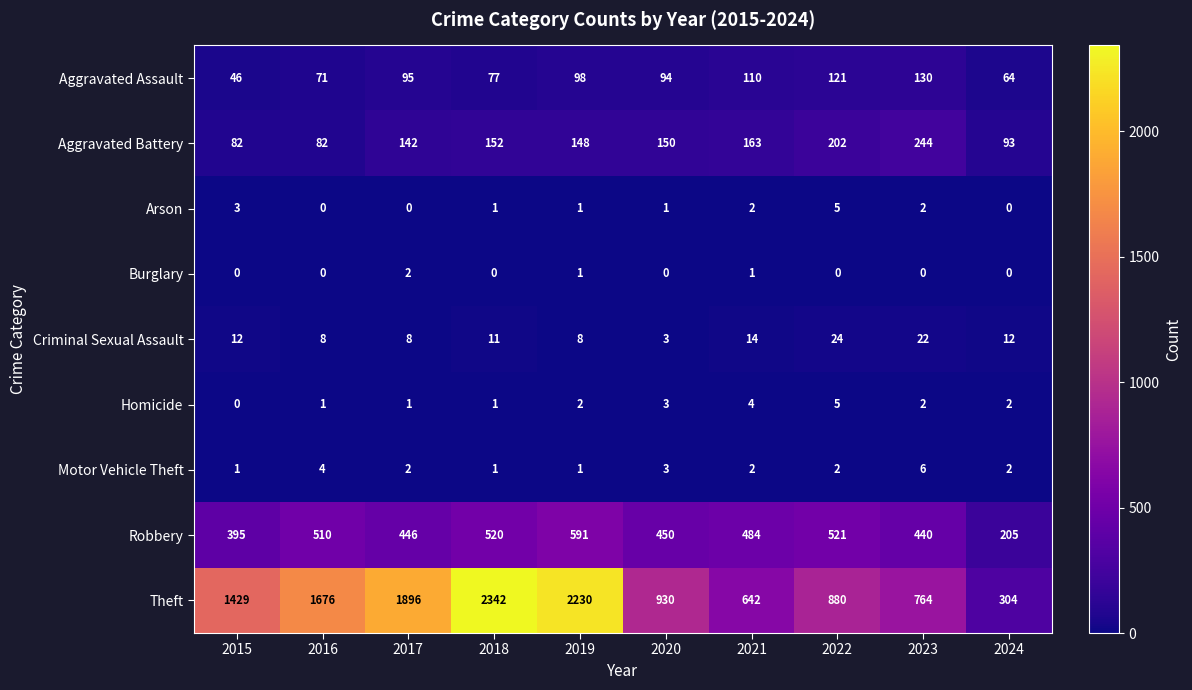

What is the spread (max minus min) of values at 2024?

304